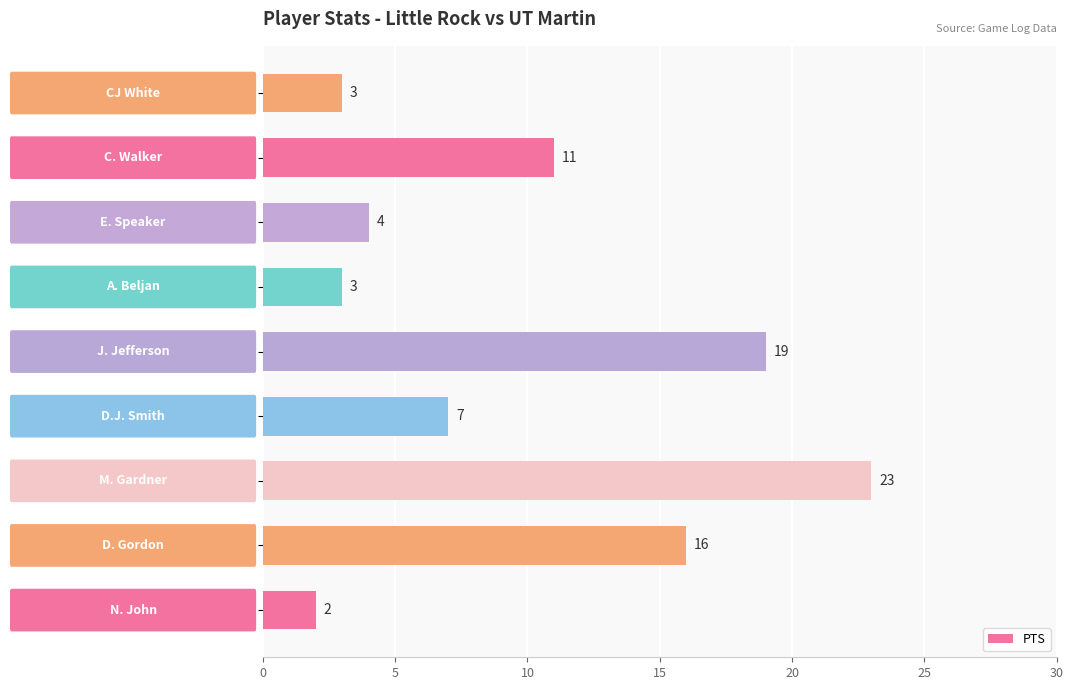

Count the number of data series in this chart.

1